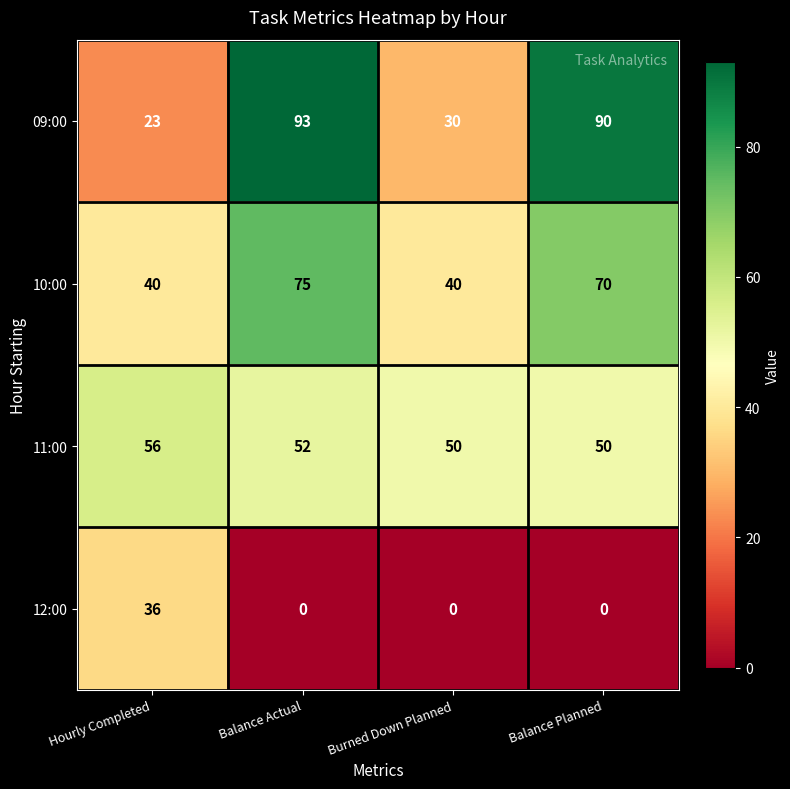

Count the 11:00 values in the range 50 to 56.

4